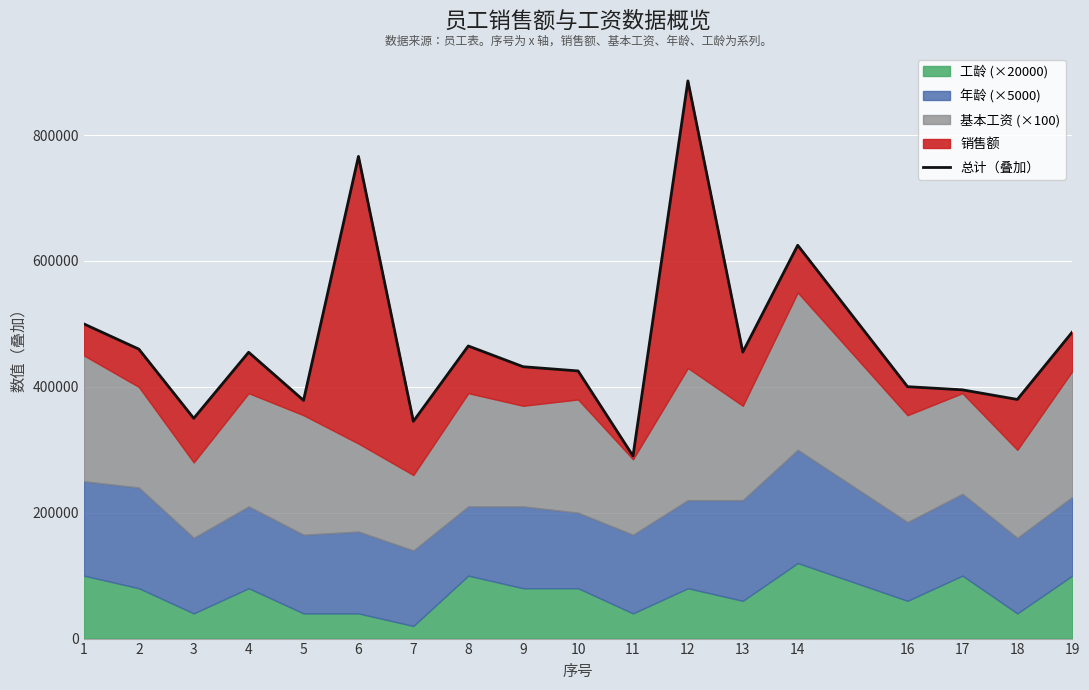

What is the maximum value shown in the chart?

886210